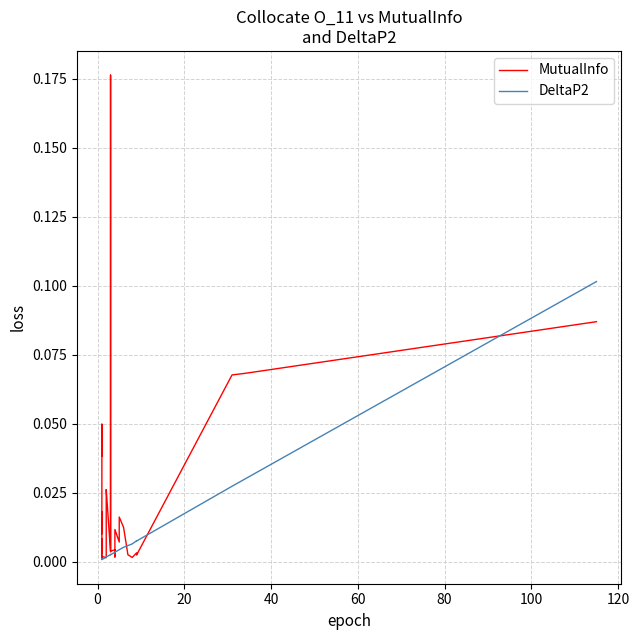

Does the chart display data point markers on the line(s)?

No